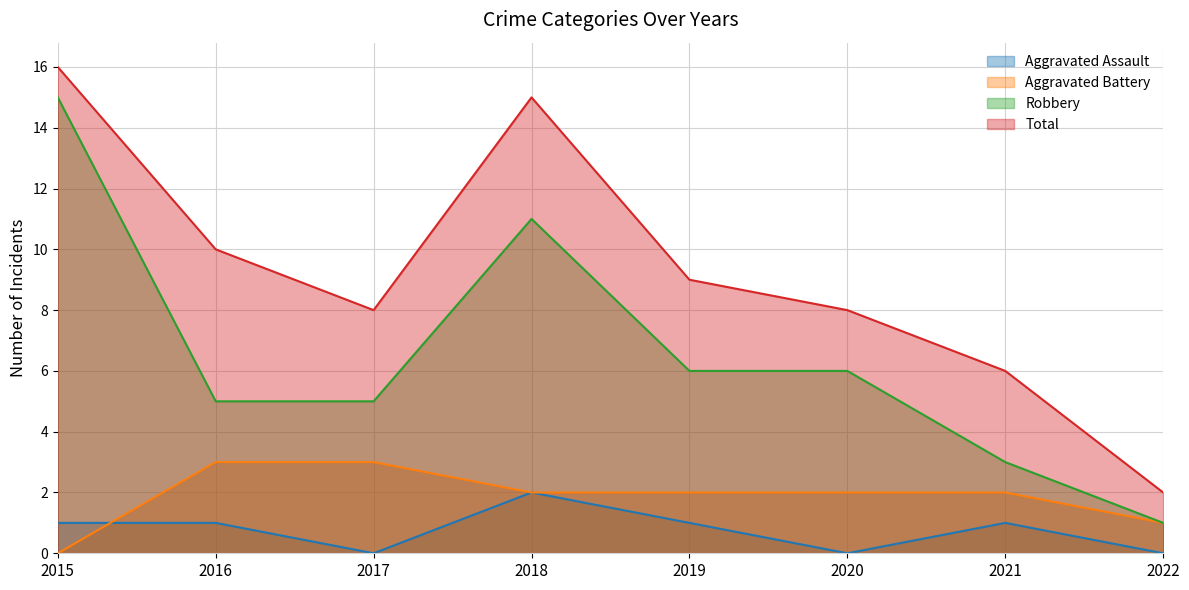

Where does the Aggravated Battery series first go above 2?

2016